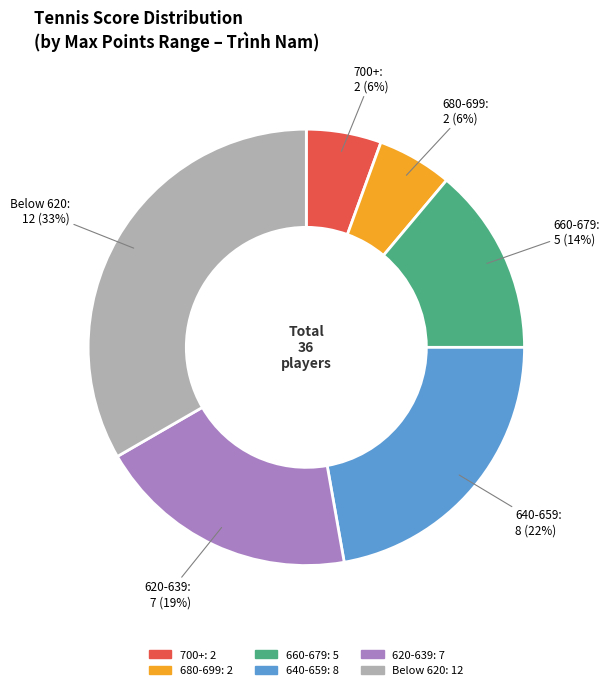

To the nearest percent, what is the average slice percentage?

17%